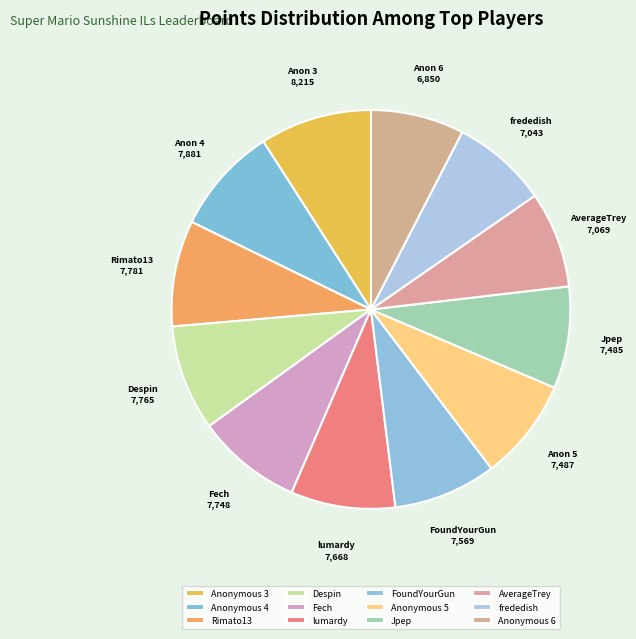

How many segments does this pie chart have?

12